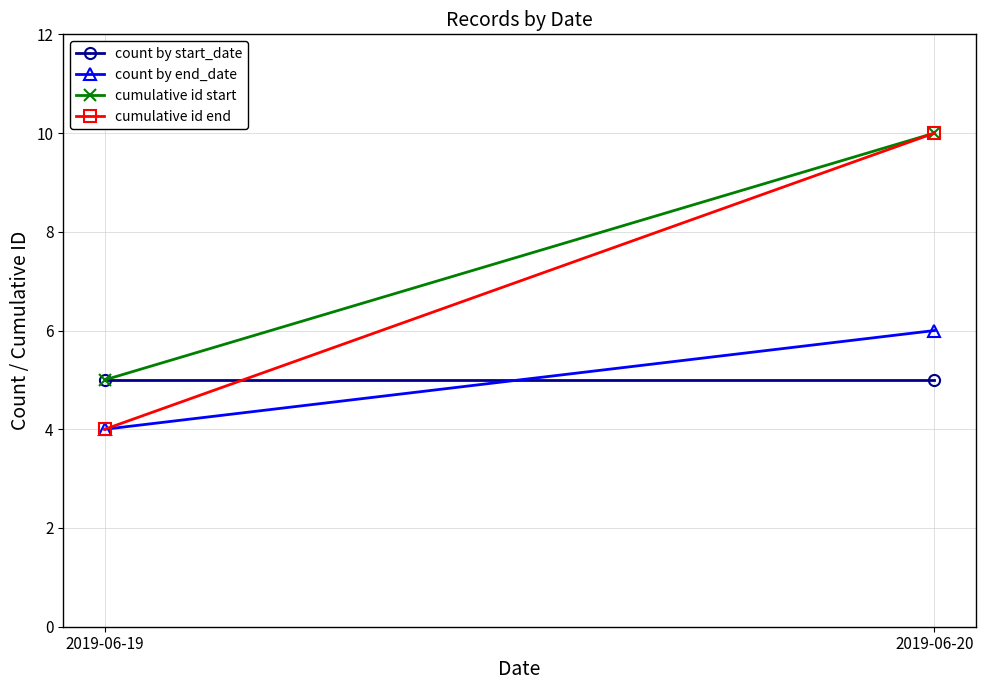

Count the number of data series in this chart.

4